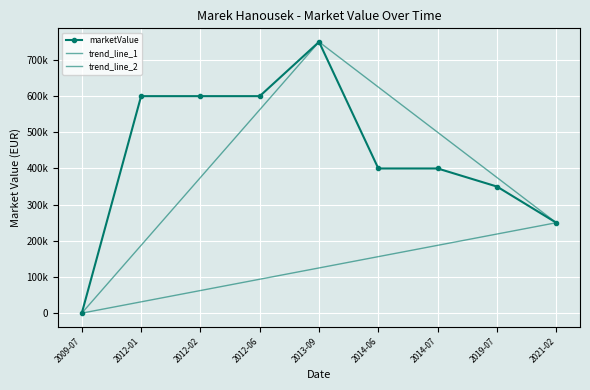

What is the difference between the second highest and minimum values?

600000